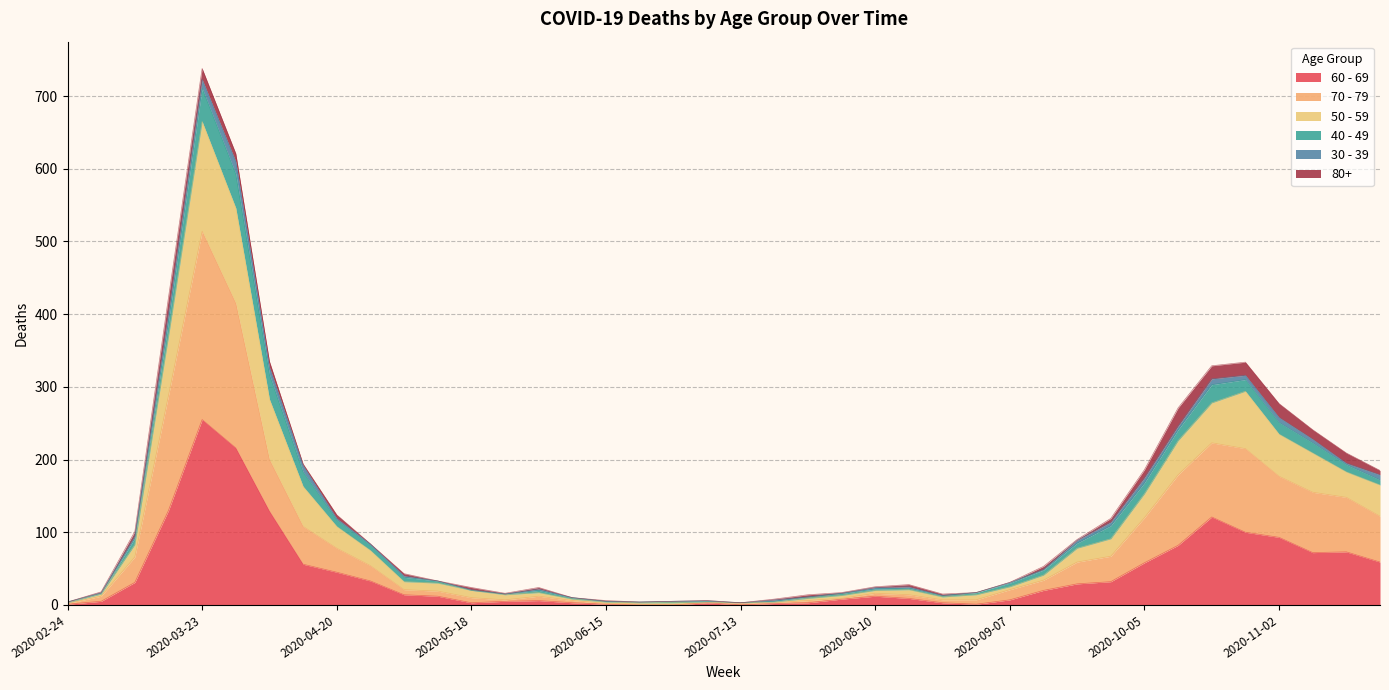

What is the difference between the 60 - 69 values at 2020-11-02 and 2020-09-28?

61